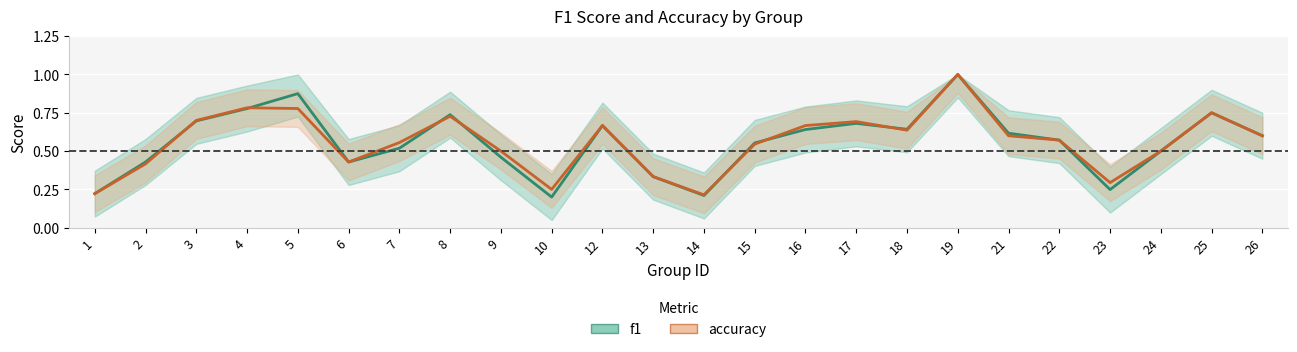

How many accuracy values are between 0 and 1?

24